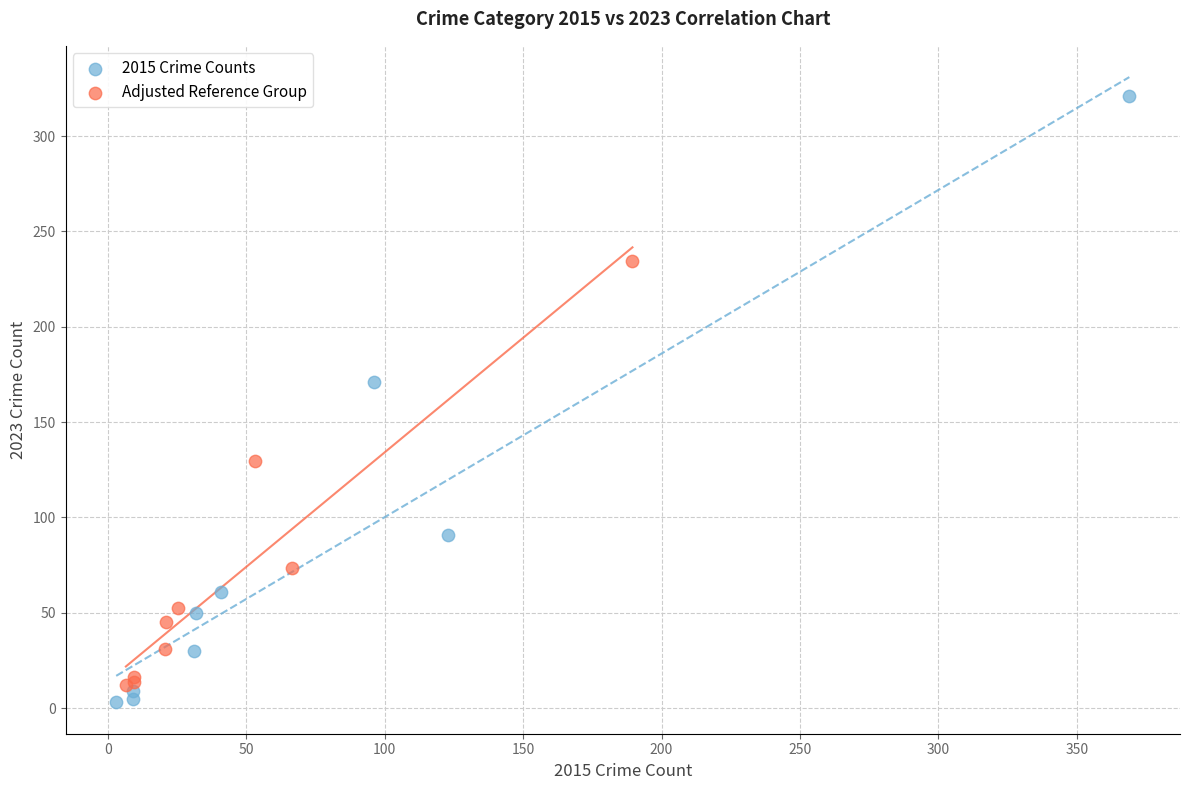

Which series has the widest spread of Y values?

2015 Crime Counts